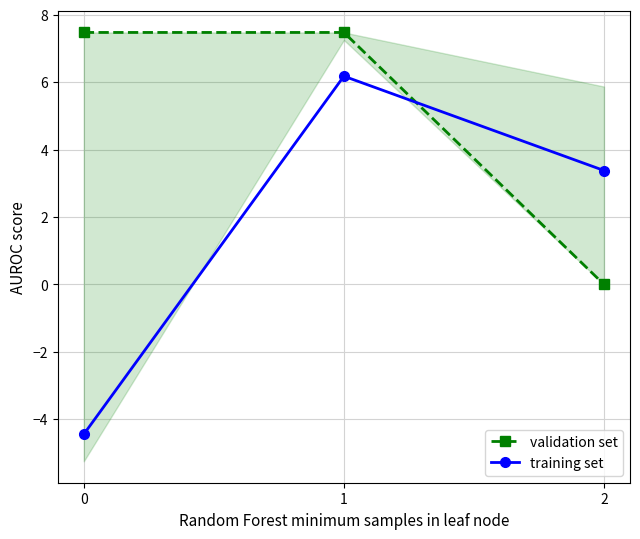

Does the chart have visible grid lines?

Yes